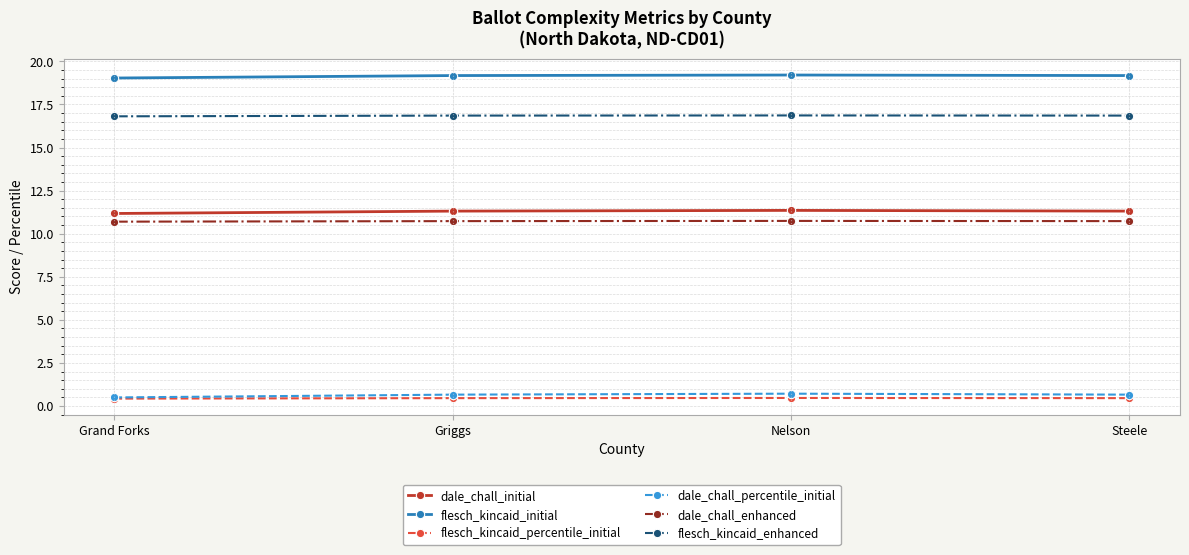

At Nelson, list the series in order from smallest to largest.

flesch_kincaid_percentile_initial, dale_chall_percentile_initial, dale_chall_enhanced, dale_chall_initial, flesch_kincaid_enhanced, flesch_kincaid_initial